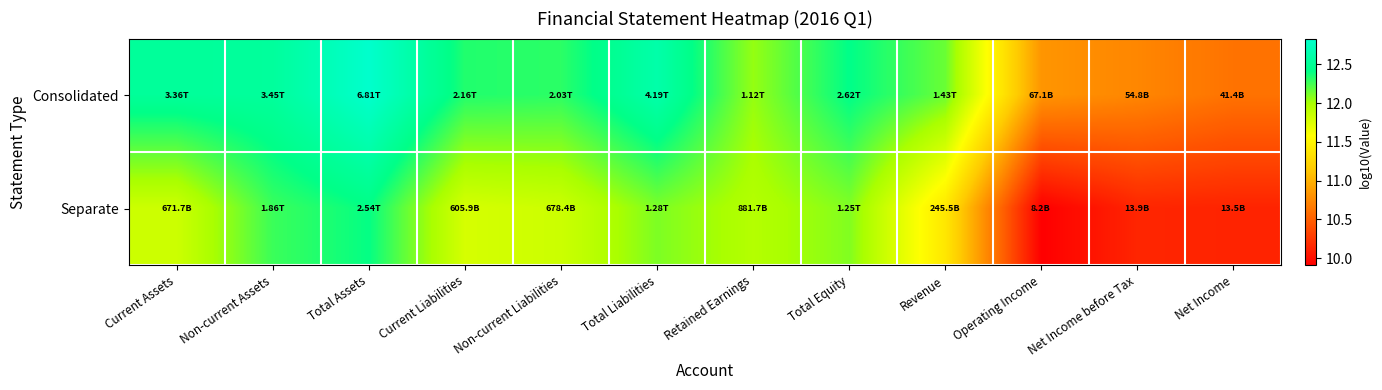

What is the difference between the highest and lowest values at Revenue?

0.8